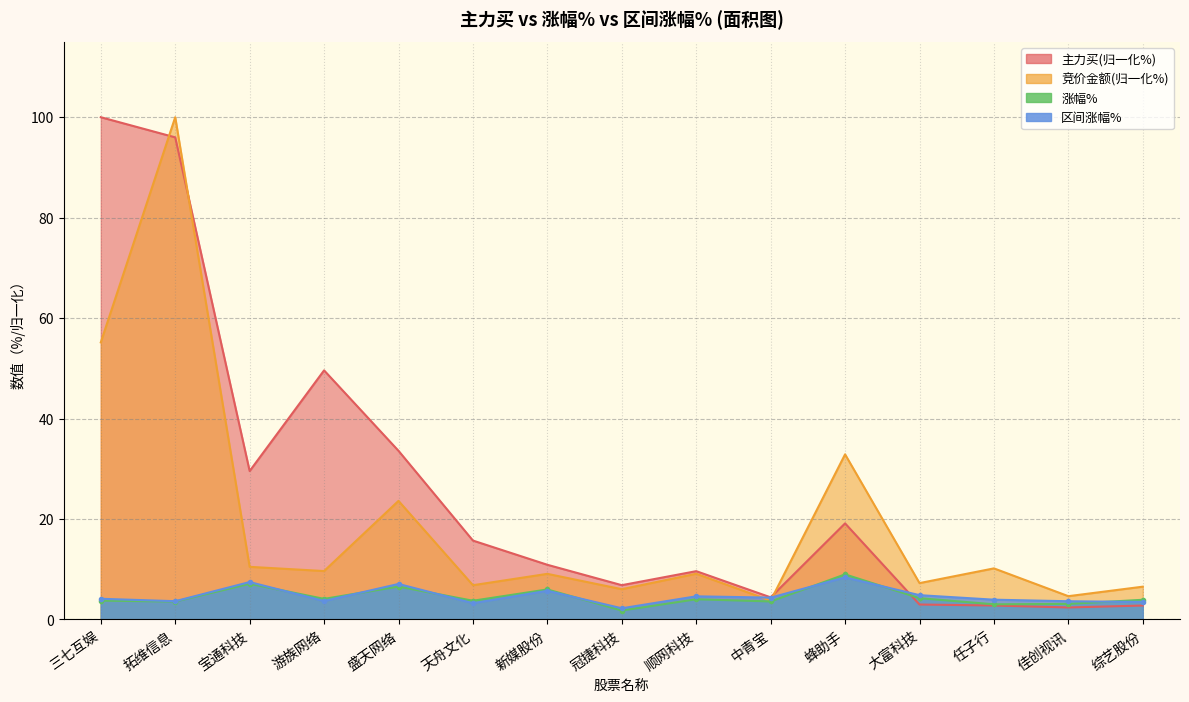

True or false: 涨幅% and 竞价金额 cross at least once.

False